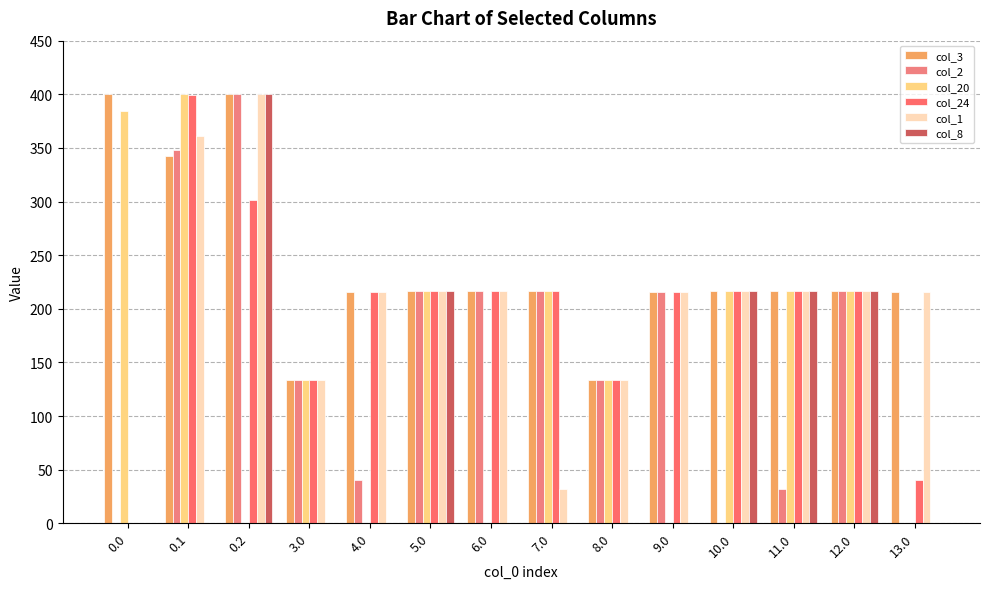

What is the maximum value for col_24?

399.4